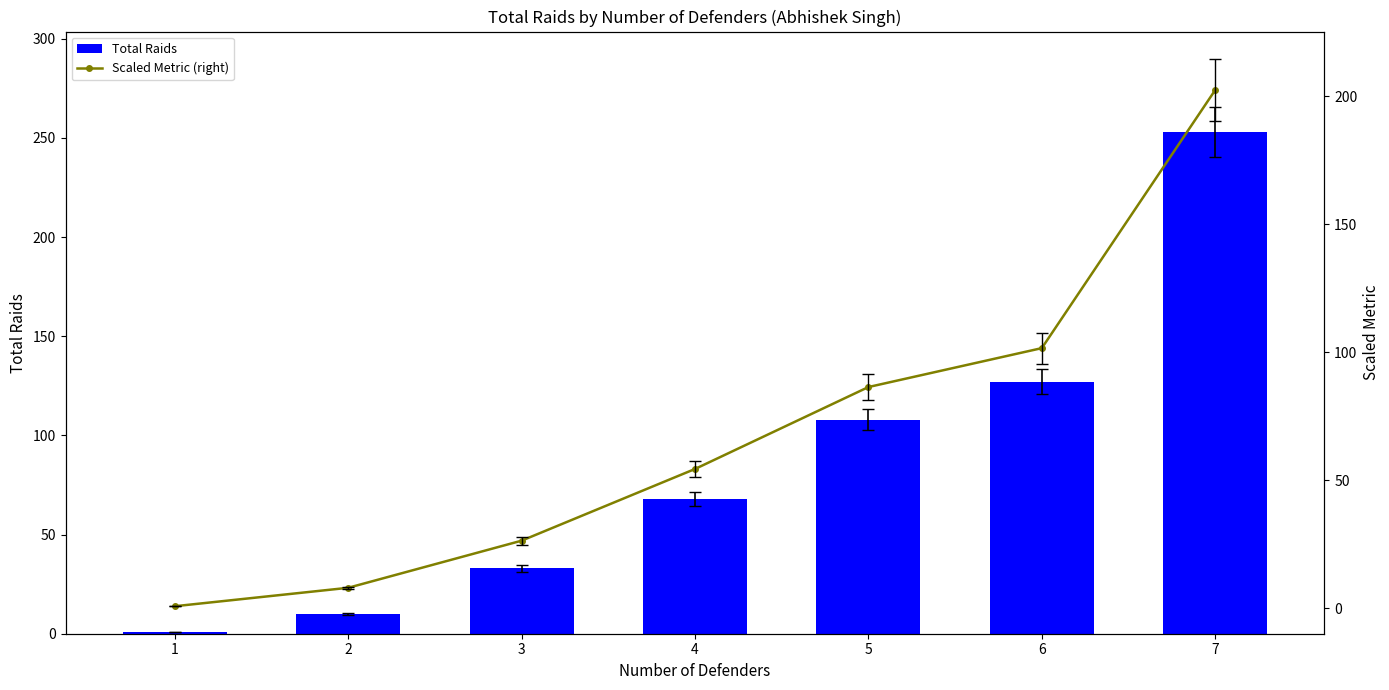

Between 5 and 7, which series saw the biggest shift?

Total Raids